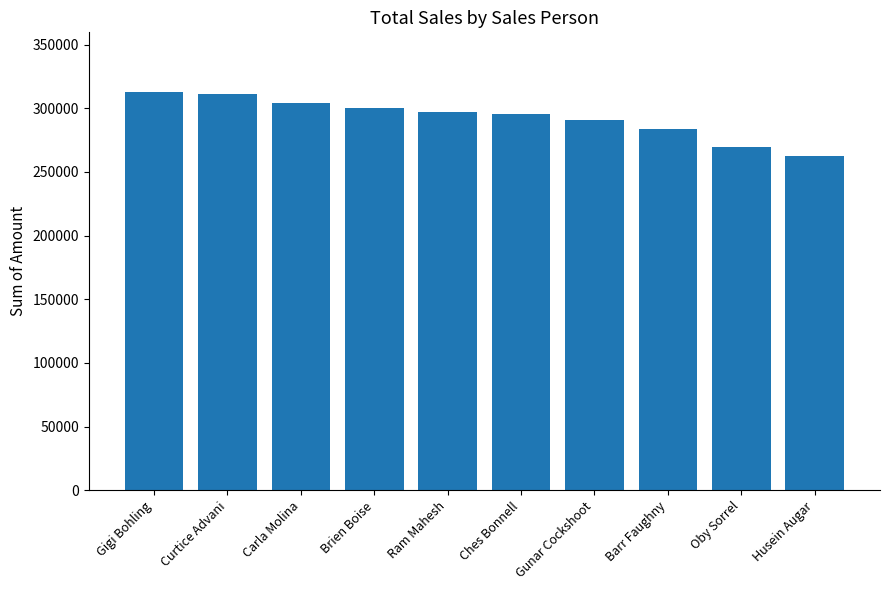

What is the sum of all values?

2927617